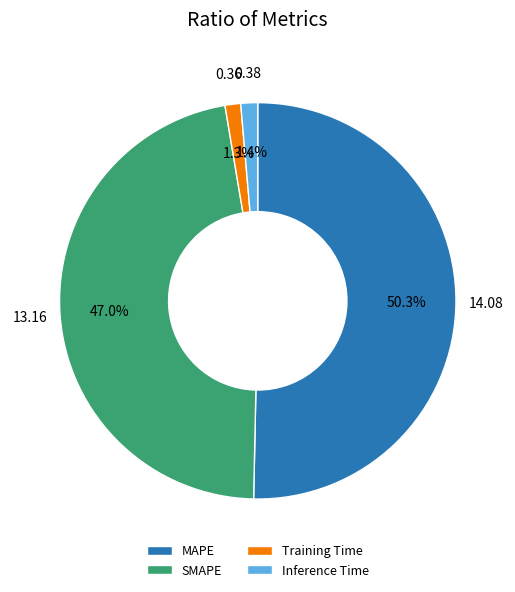

What is the ratio of the value at SMAPE to the value at MAPE?

0.9